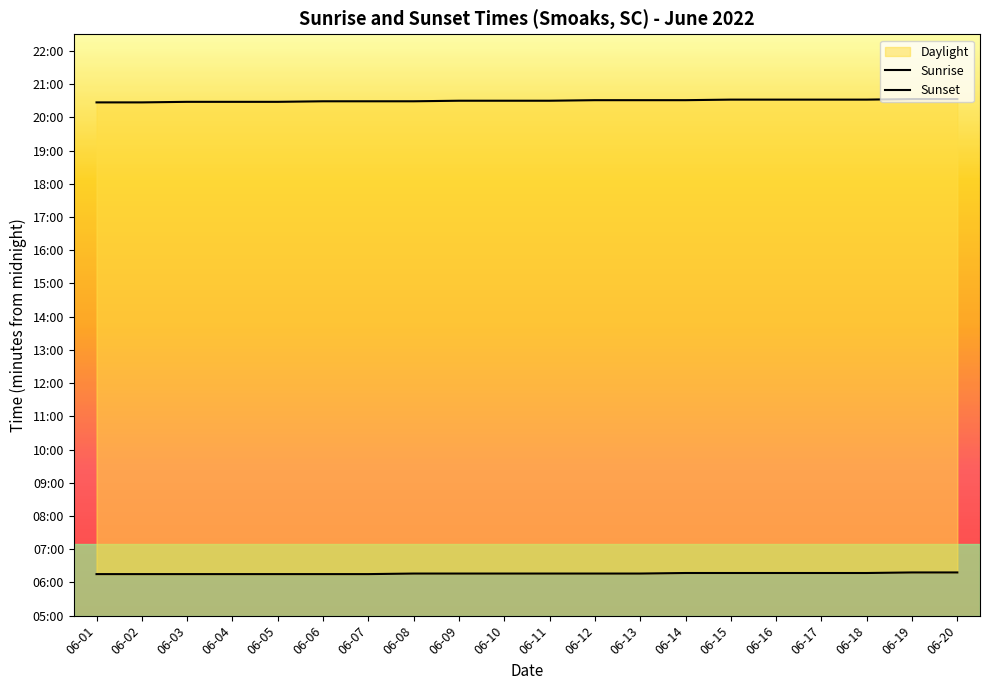

What is the difference between the maximum and minimum values in the Sunrise series?

3